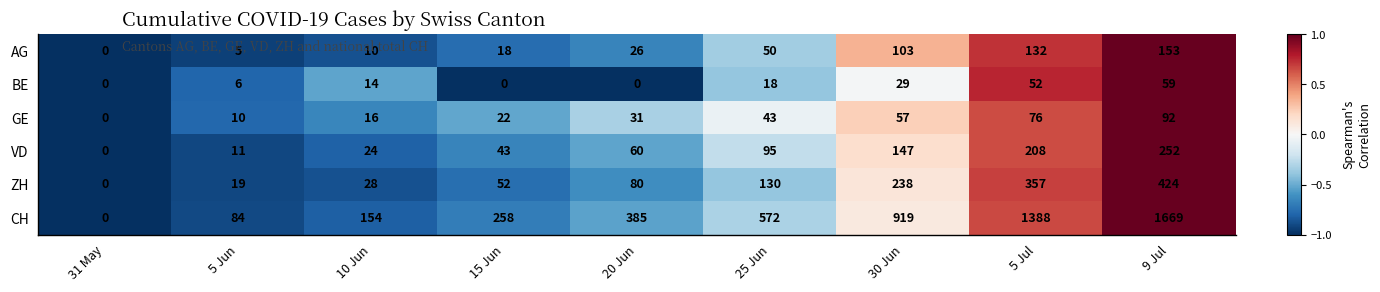

Count the number of data series in this chart.

6